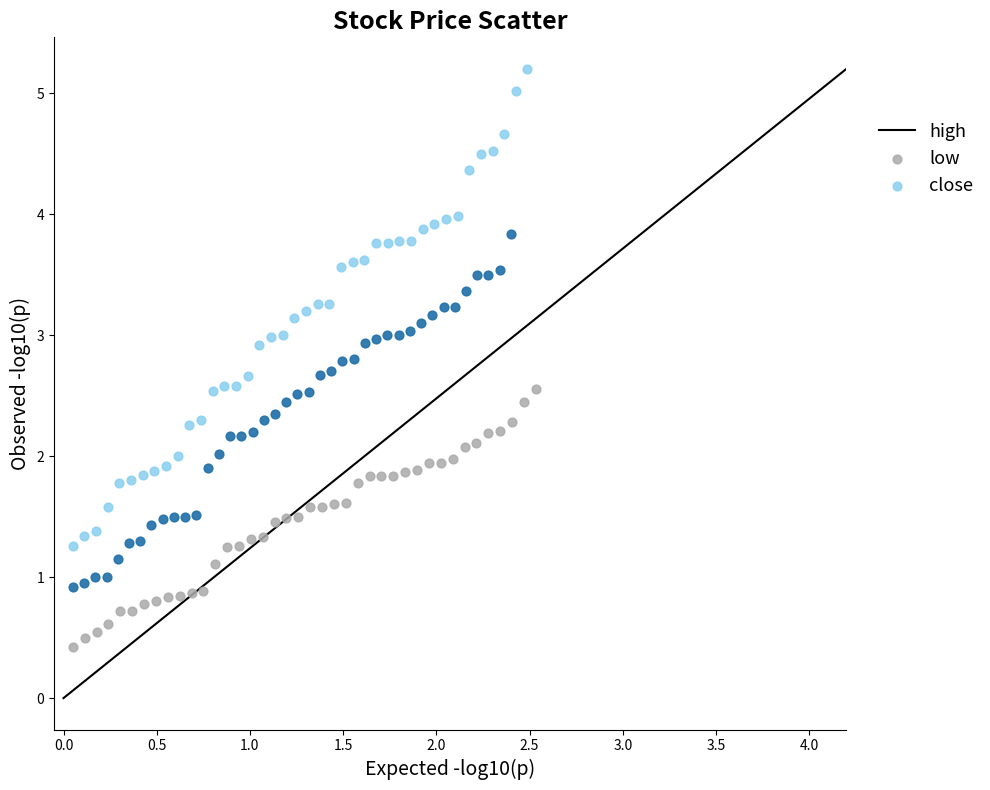

Which series has the widest spread of Y values?

high